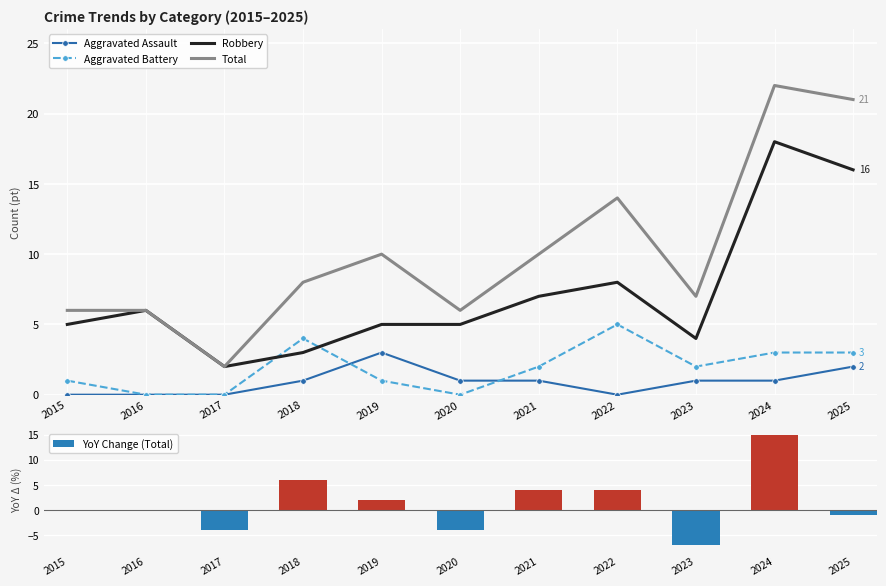

Where does the Robbery series first go above 5?

2016